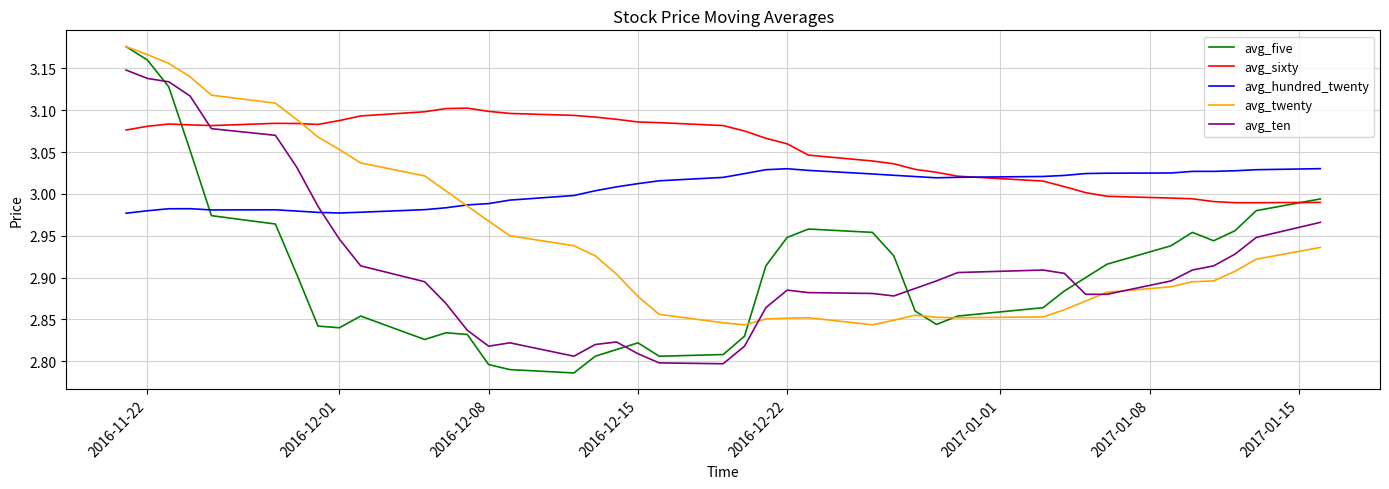

True or false: avg_ten has more than 0 points higher than both neighbors.

True